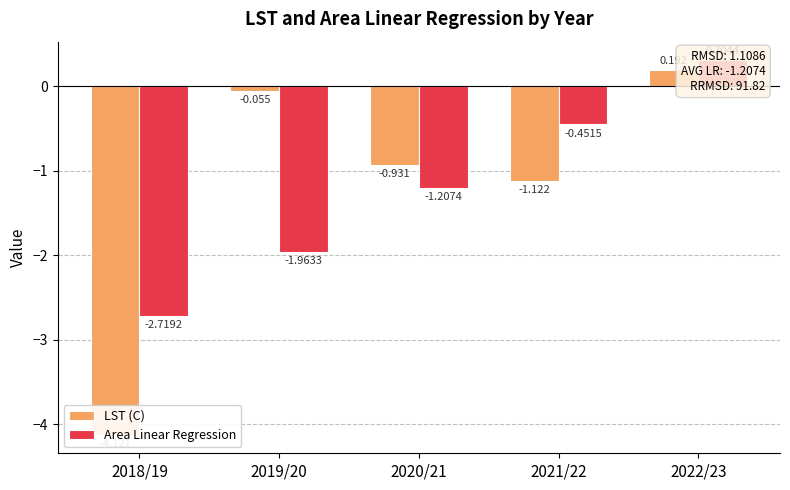

List the series in order of their overall mean, highest first.

Area Linear Regression, LST (C)